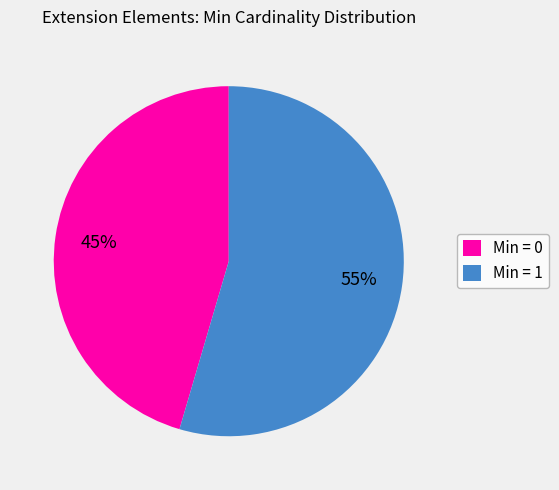

What is the ratio of the value at Min = 0 to the value at Min = 1?

0.8